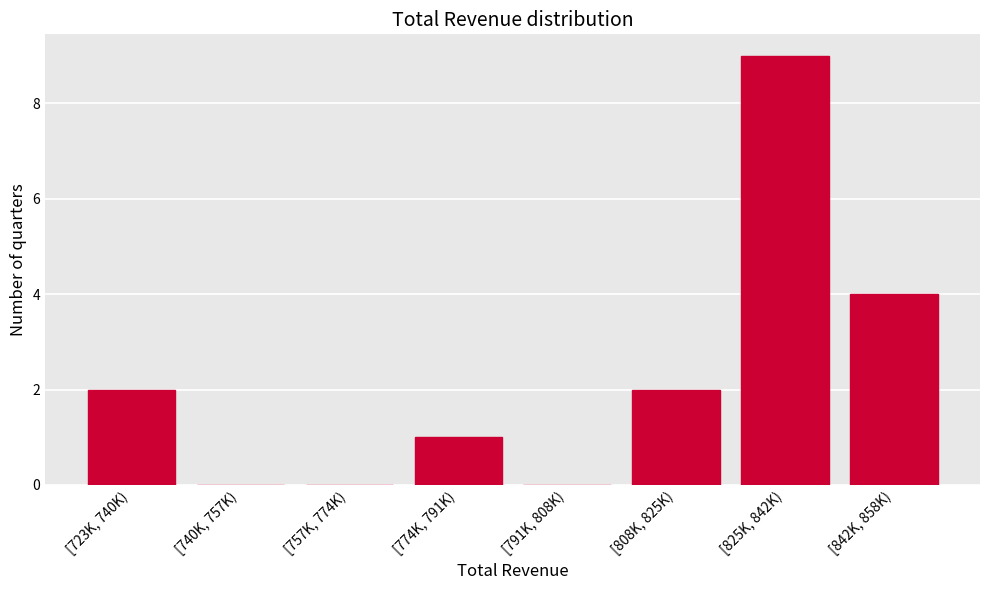

Reading left to right, extract all data points from this chart.

[723K, 740K)=2	[740K, 757K)=0	[757K, 774K)=0	[774K, 791K)=1	[791K, 808K)=0	[808K, 825K)=2	[825K, 842K)=9	[842K, 858K)=4